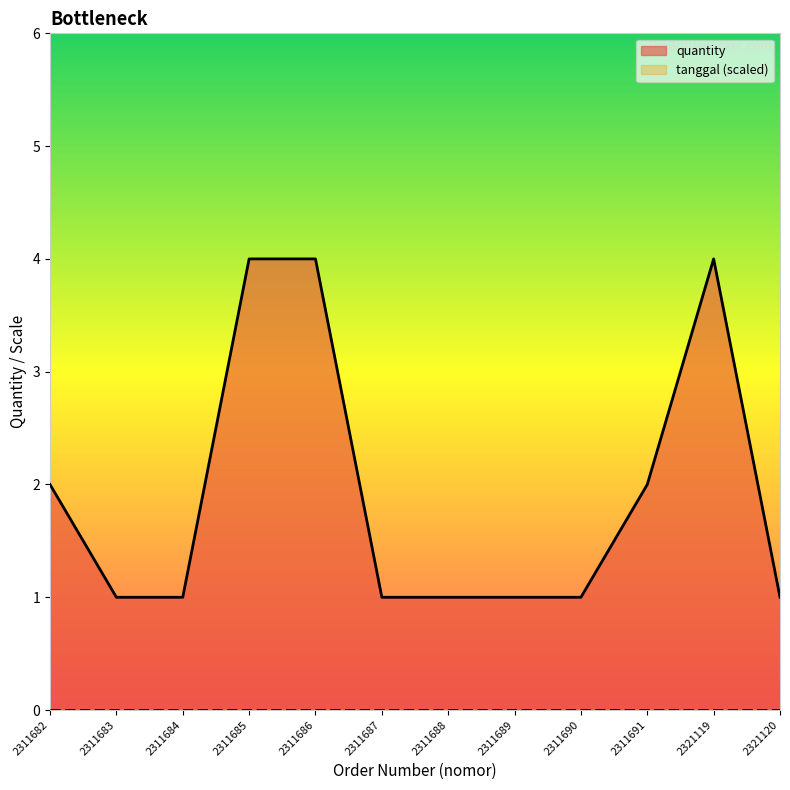

How many lines are shown in the chart?

2